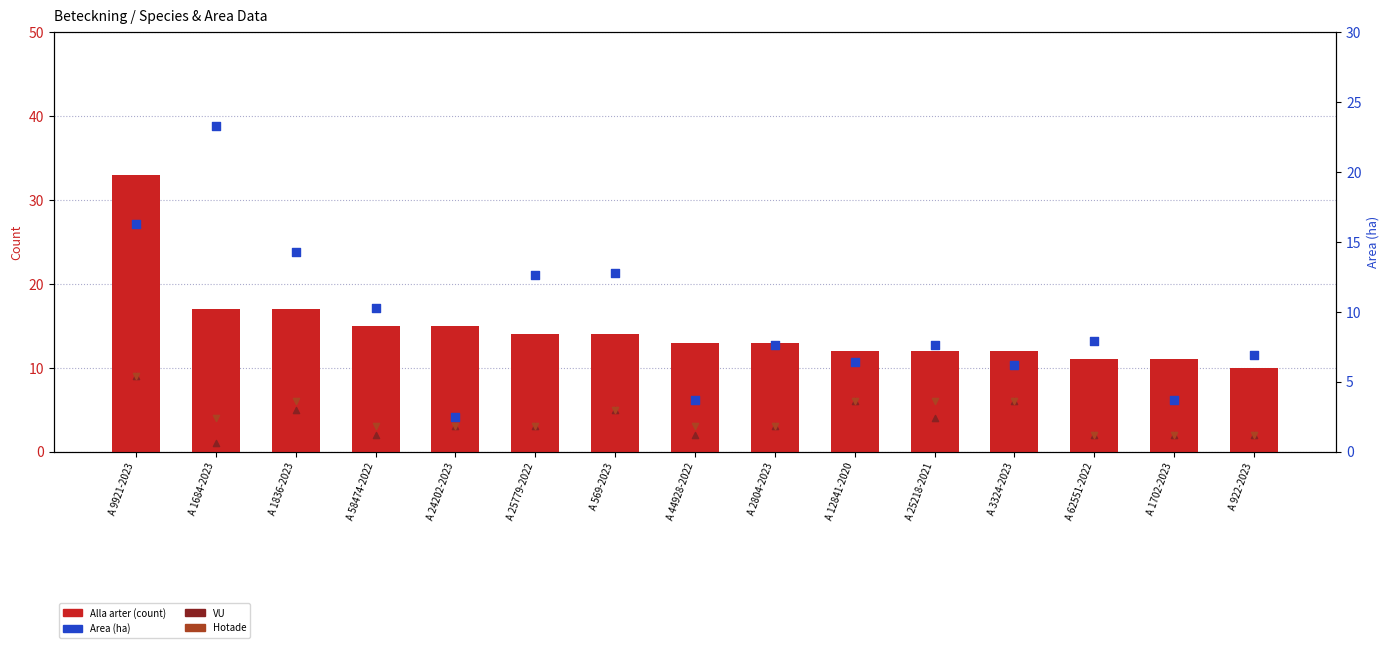

What is the total value across all series at A 44928-2022?

28.7